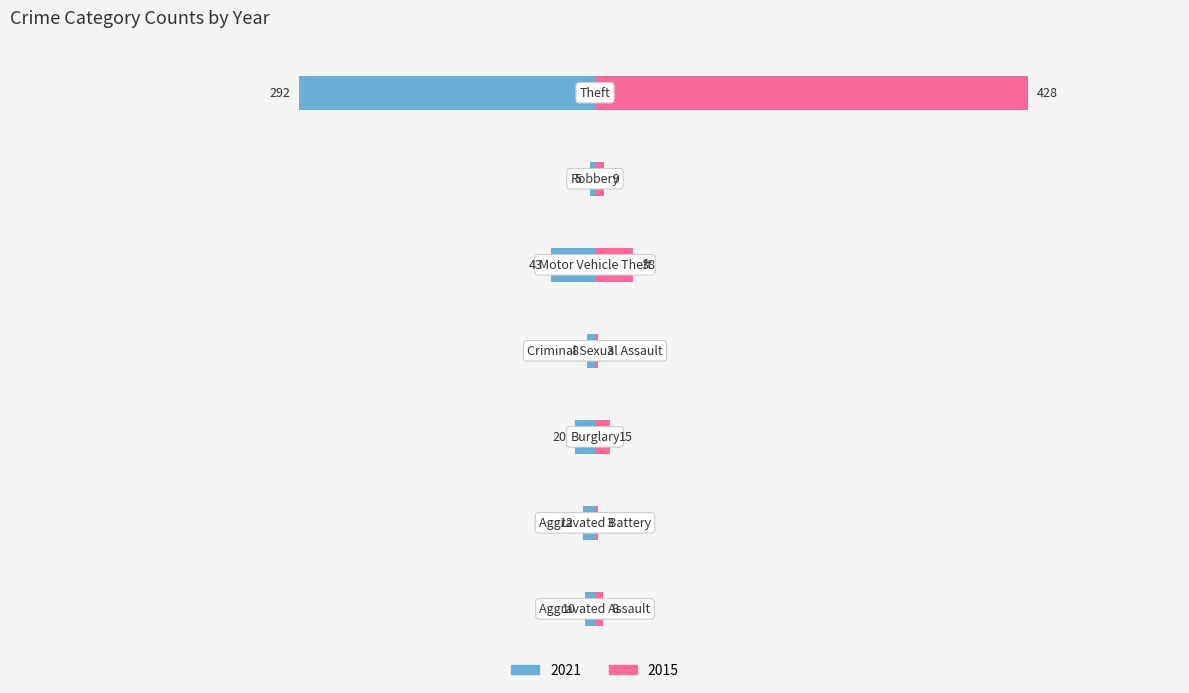

What is the difference between the second highest and minimum values in the 2015 series?

35